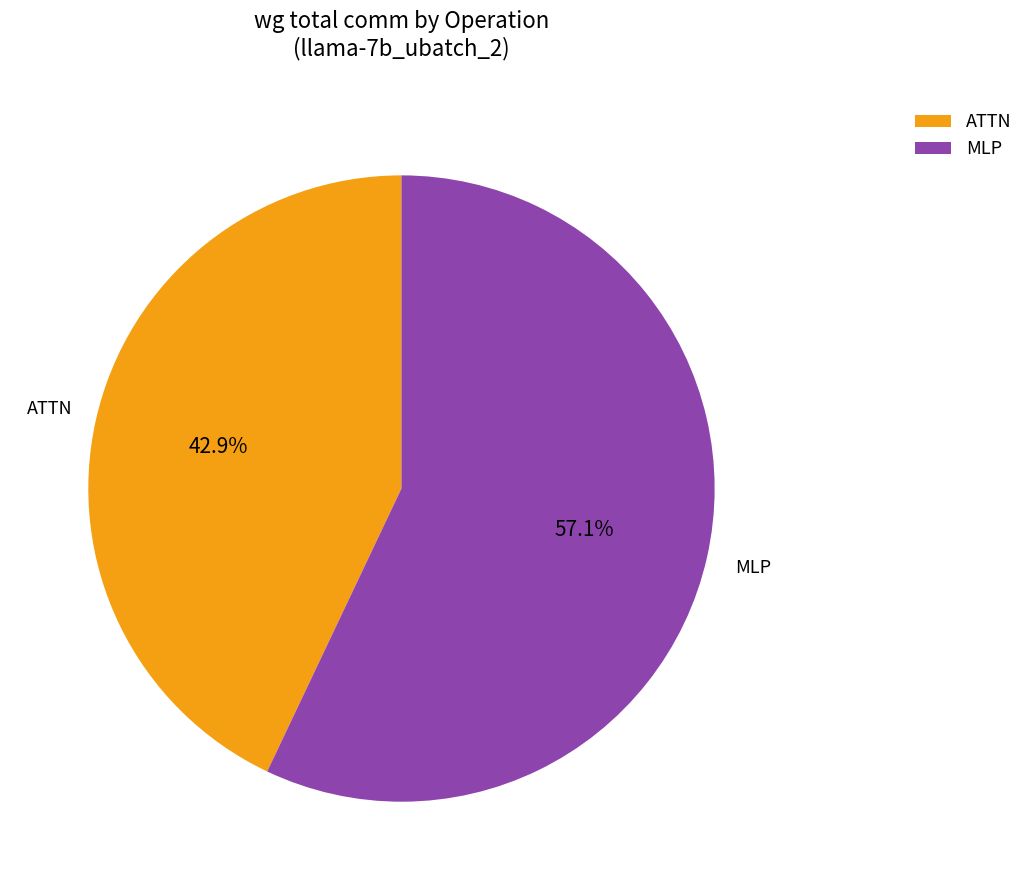

Is the sum of MLP and ATTN greater than half?

Yes